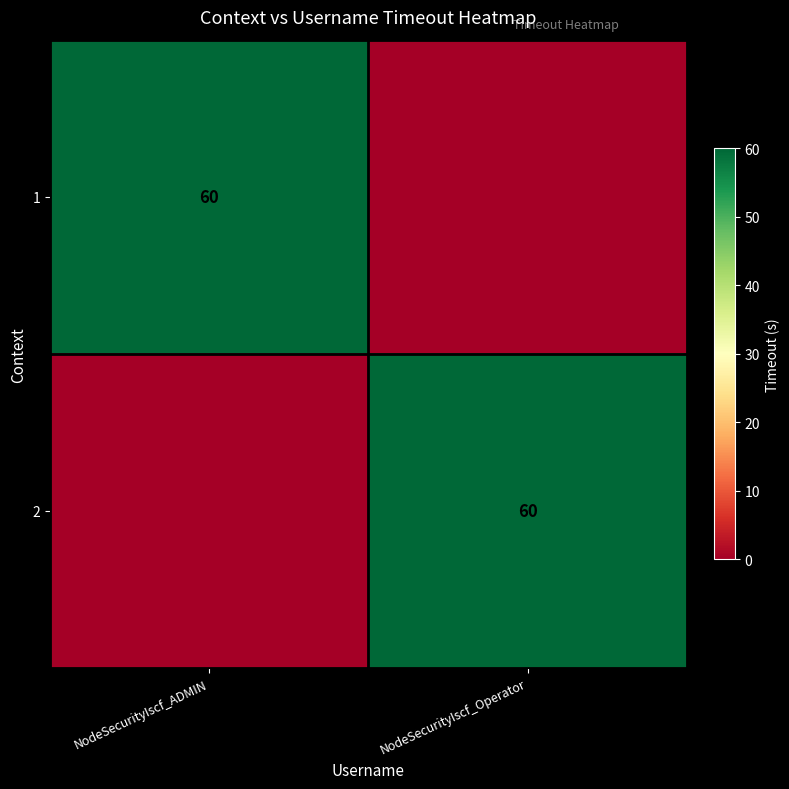

Count the number of categories in the chart.

2